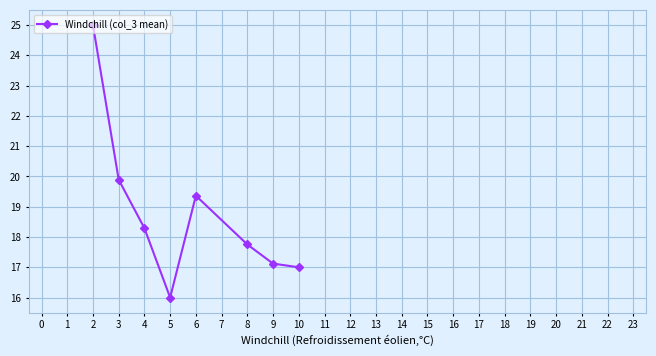

What is the value of the 7th point from the left?

17.1